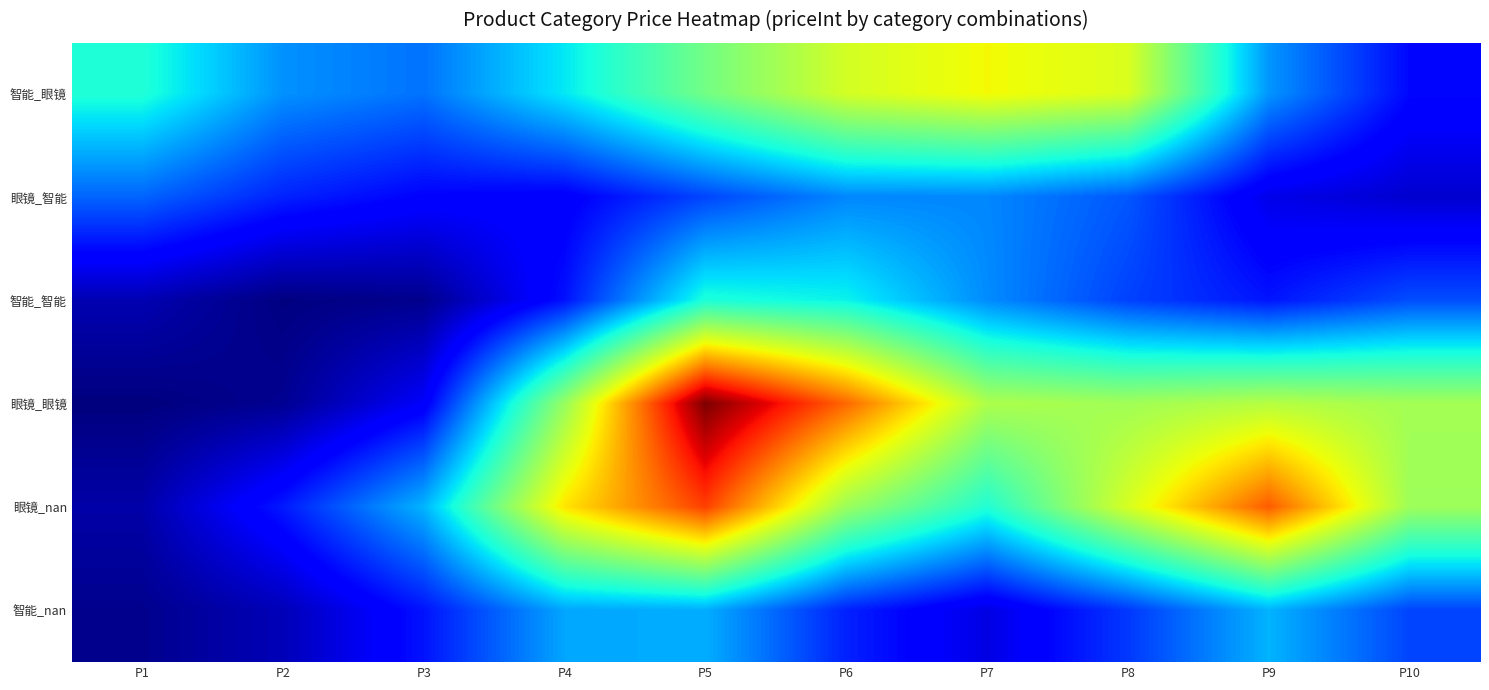

Which series has the largest total across all categories?

眼镜_nan